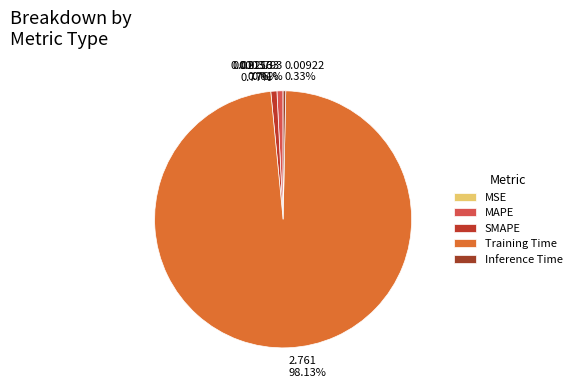

Is there a majority slice in this chart?

Yes